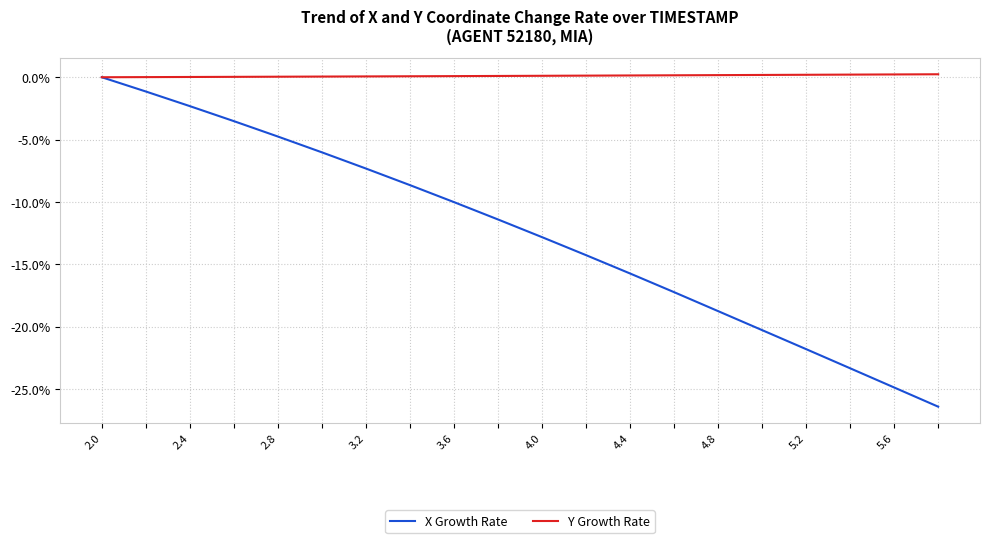

Which series has the largest range (max minus min)?

X Growth Rate